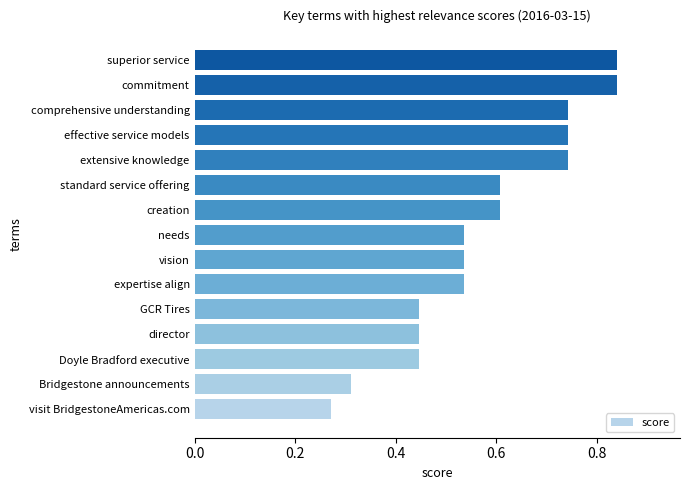

Which category has the lowest value across all series?

visit BridgestoneAmericas.com